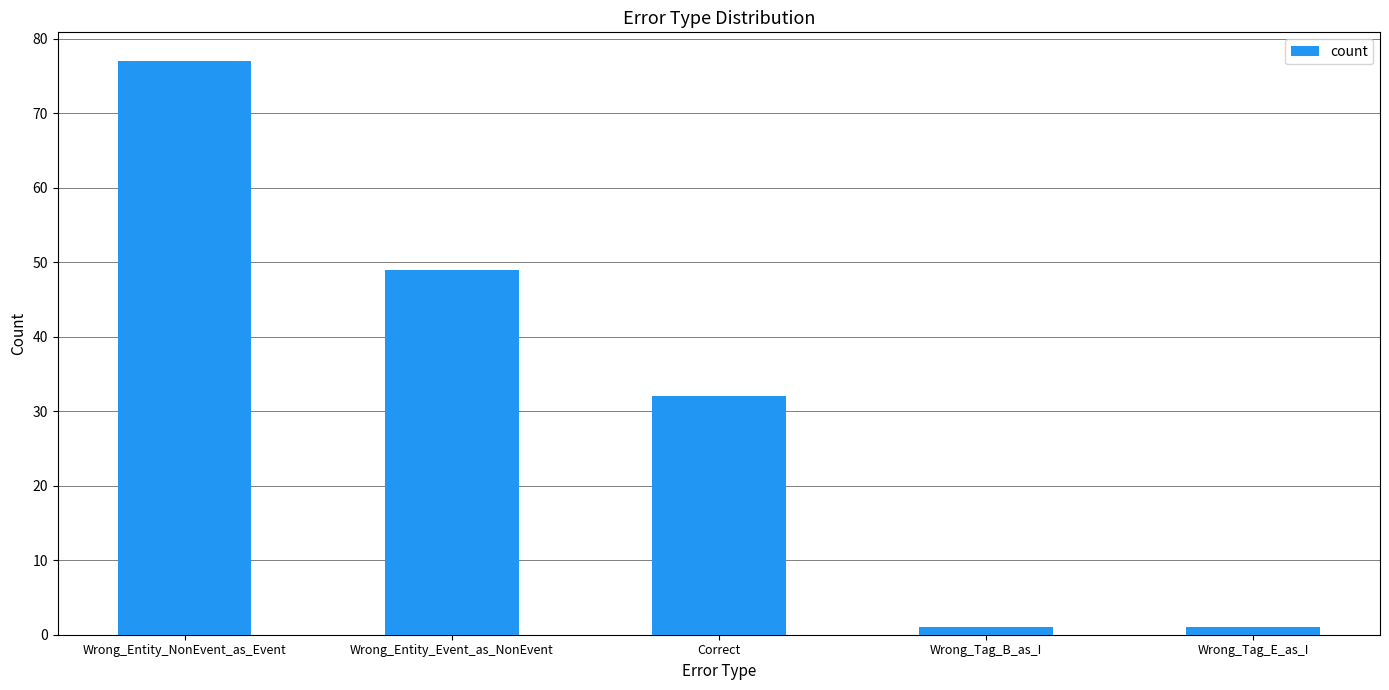

What is the value of the 4th bar from the left?

1